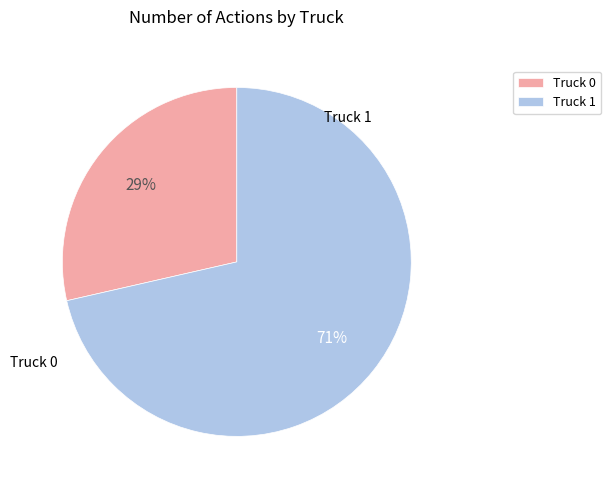

Does Truck 1 account for over 50% of the chart?

Yes